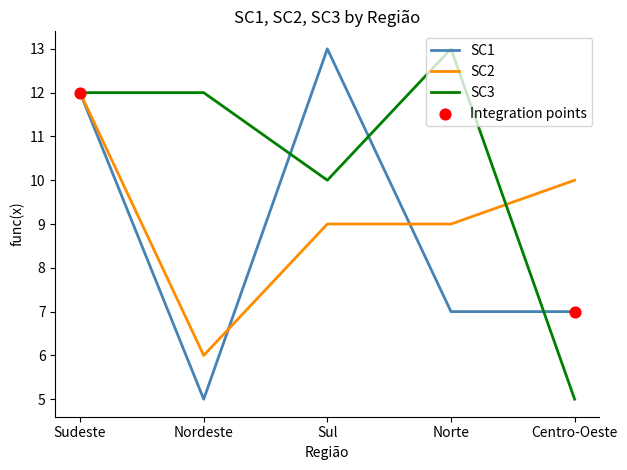

Between Sudeste and Nordeste, which series saw the biggest shift?

SC1